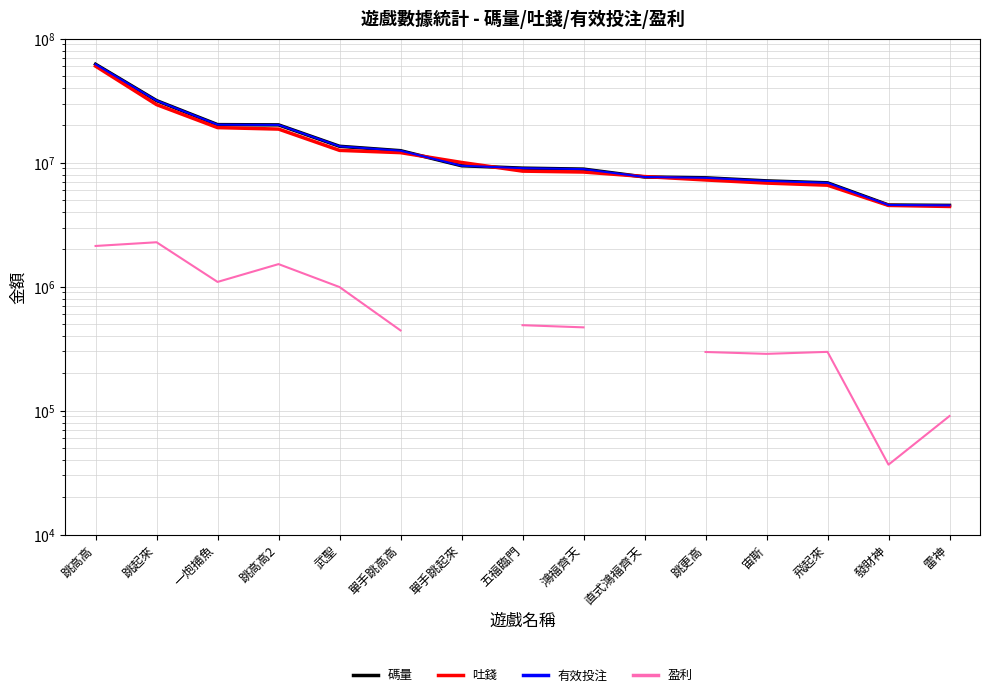

Which series has the widest spread of values?

碼量